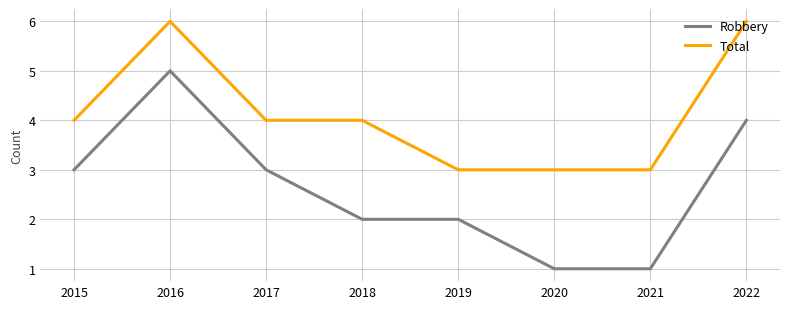

How many lines are shown in the chart?

2